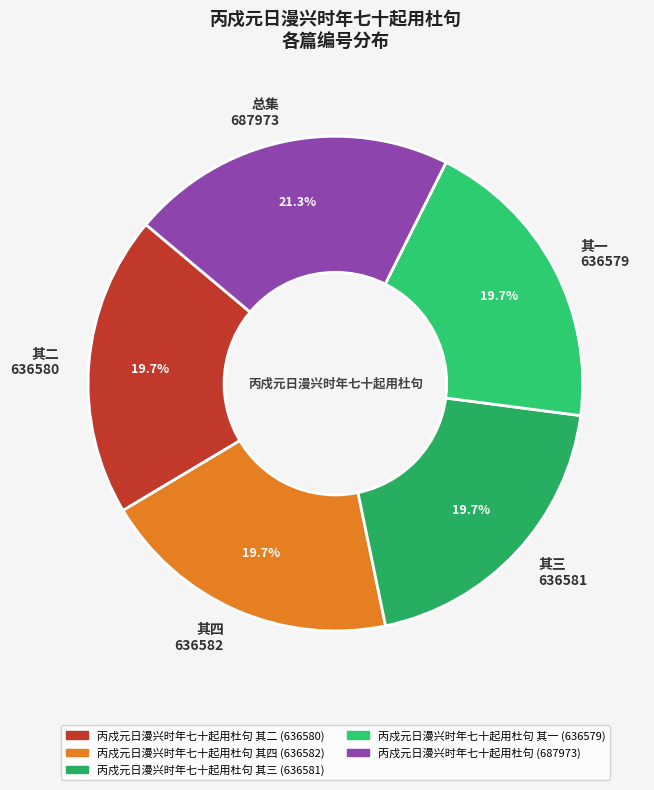

Is 其二 636580 the majority of the pie?

No